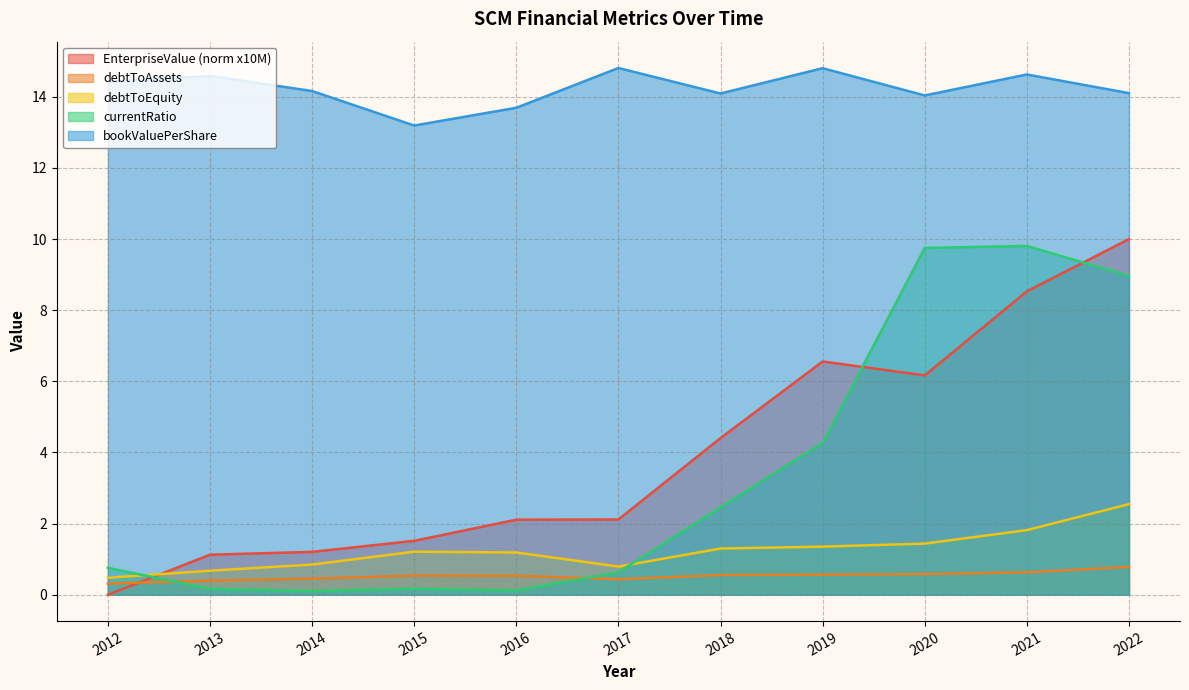

The debtToEquity series shows 0.8 at 2017. True or false?

True